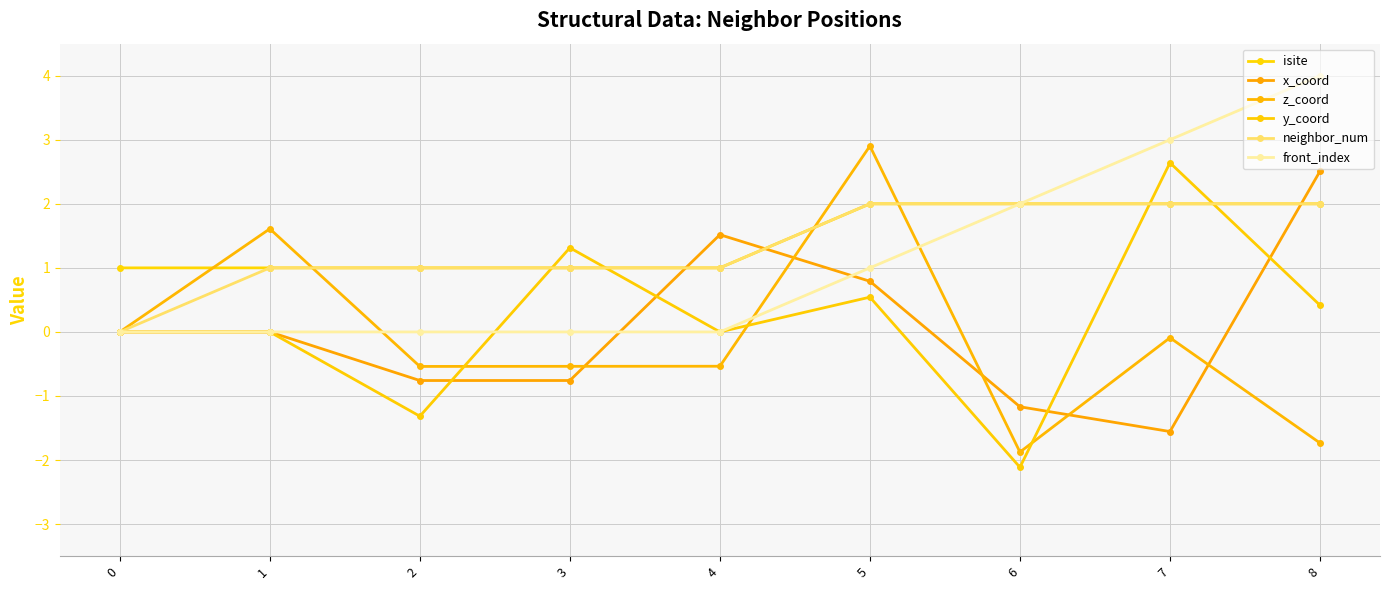

Where is front_index nearest to the value 2?

6